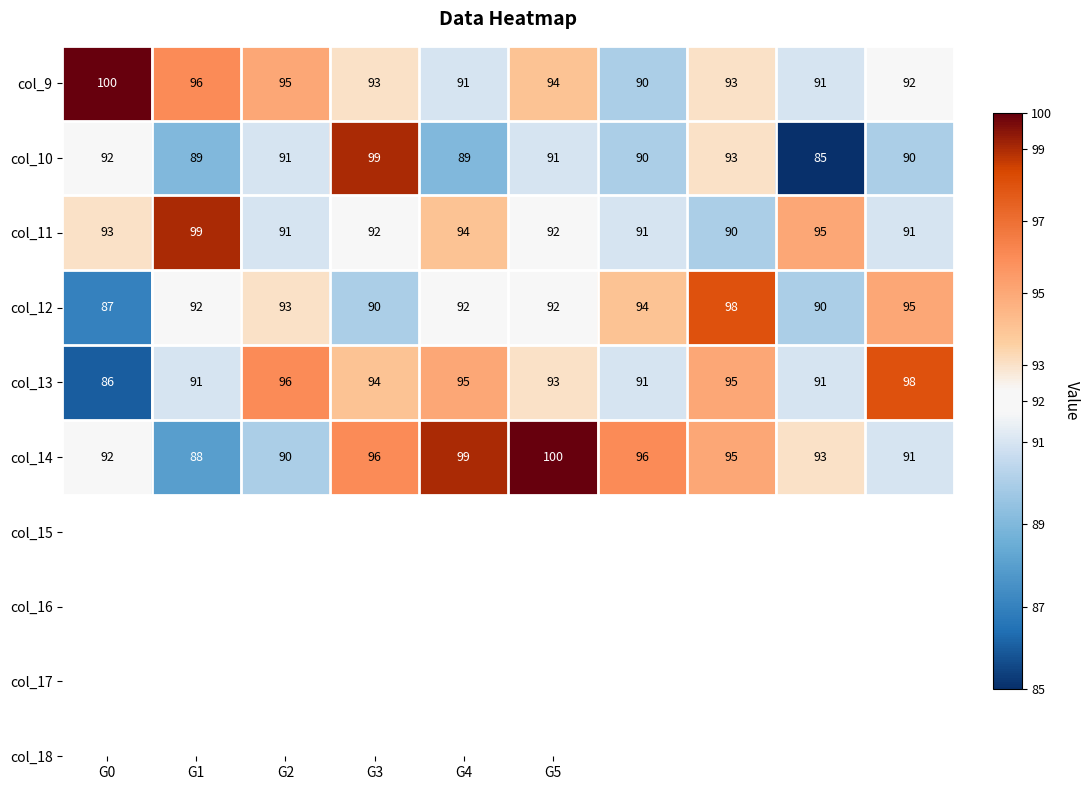

Count the col_9 values in the range 91 to 95.

7